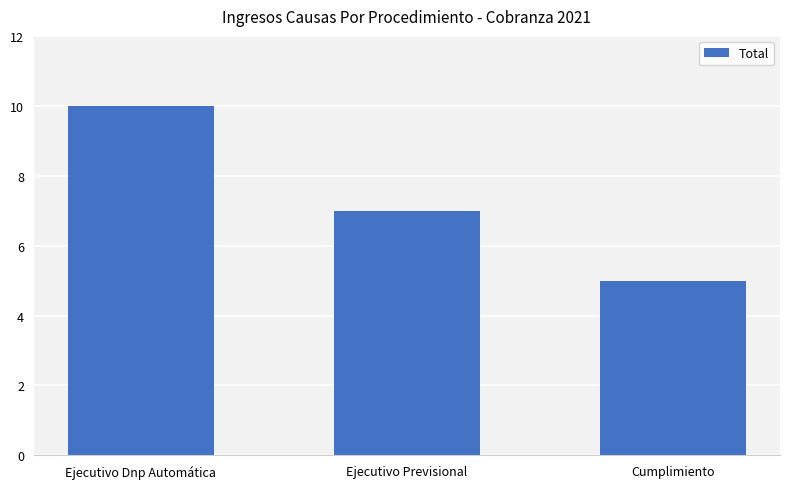

What is the difference between the values at Cumplimiento and Ejecutivo Previsional?

2